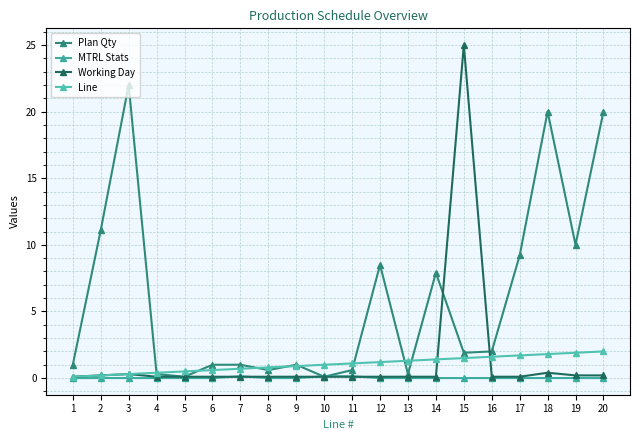

Which series has the largest total across all categories?

Plan Qty